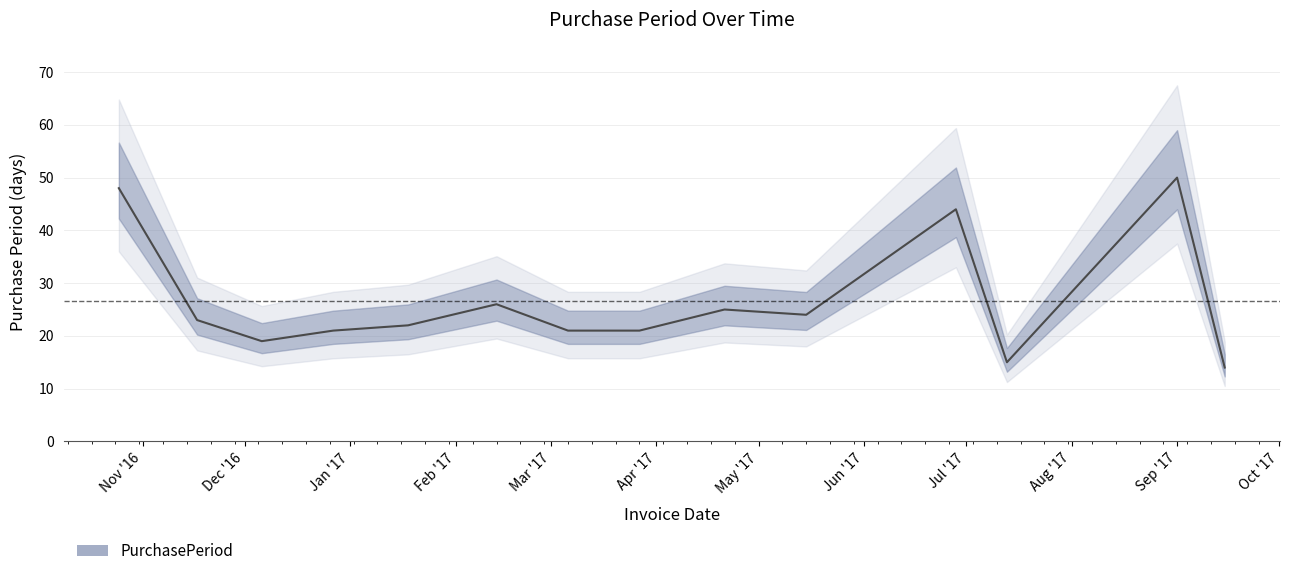

How many interior local valleys (lower than both neighbors) does the data have?

3